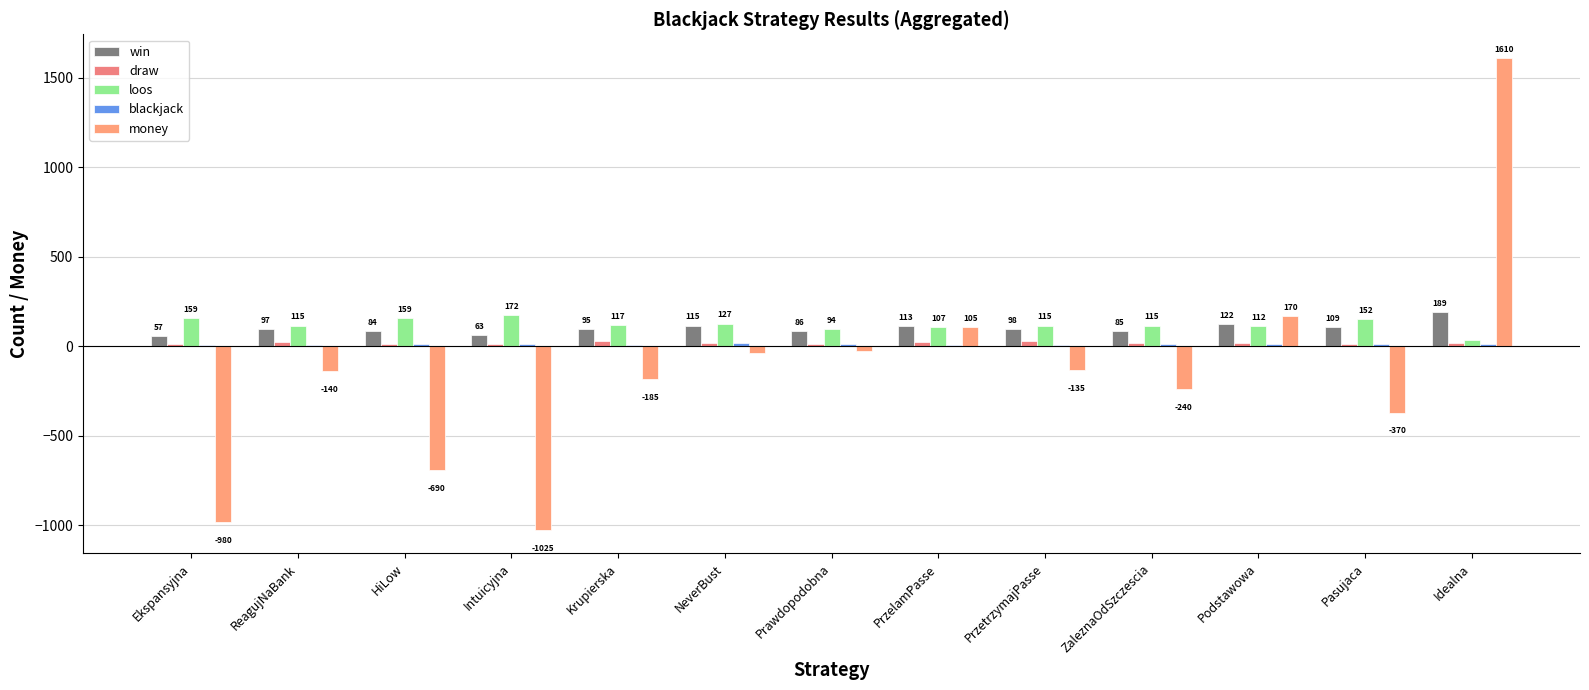

Is it true that loos equals 64 at ReagujNaBank?

False